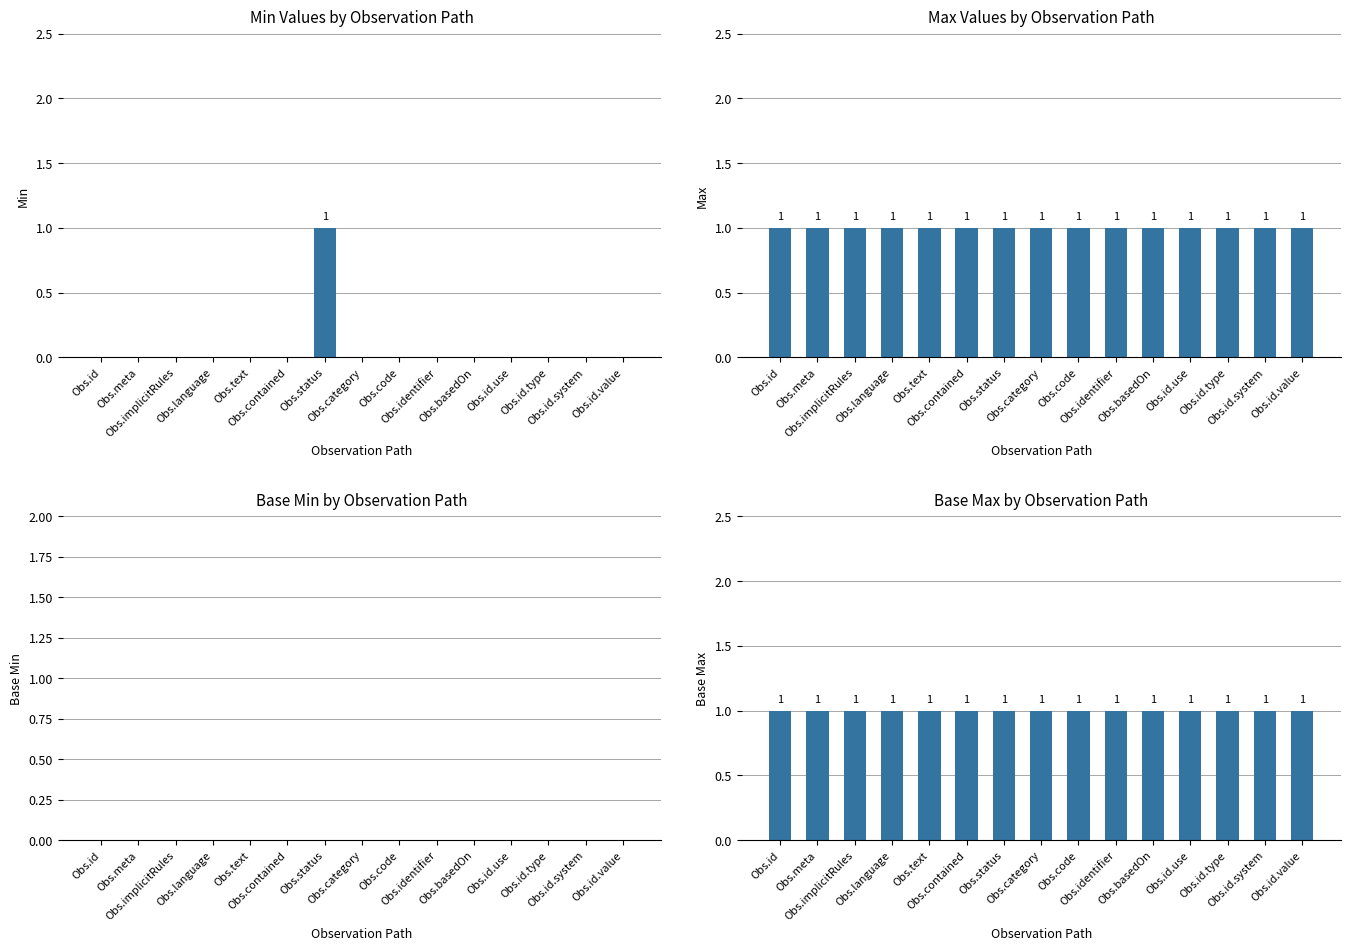

Rank the categories by Base Min value from highest to lowest.

Obs.id, Obs.meta, Obs.implicitRules, Obs.language, Obs.text, Obs.contained, Obs.status, Obs.category, Obs.code, Obs.identifier, Obs.basedOn, Obs.id.use, Obs.id.type, Obs.id.system, Obs.id.value